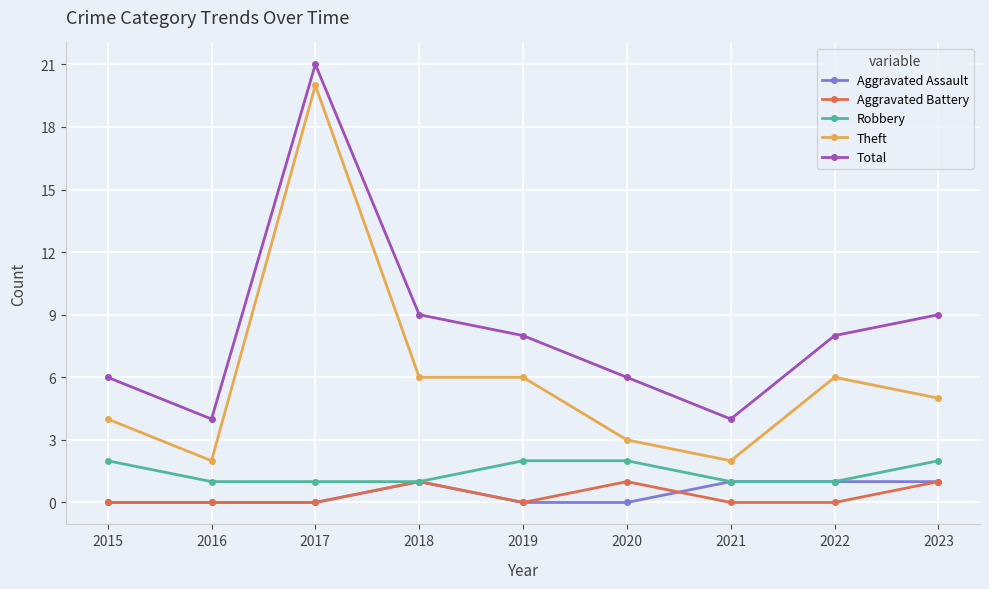

Count the number of data series in this chart.

5